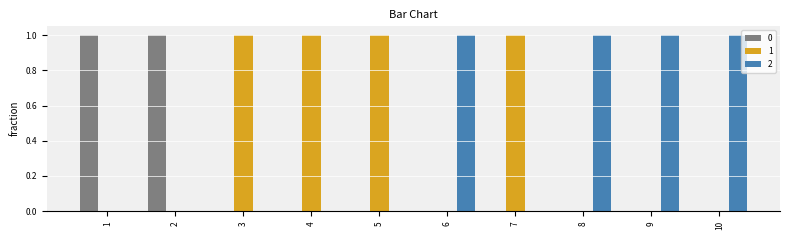

The 2 series shows 0 at 3. True or false?

True